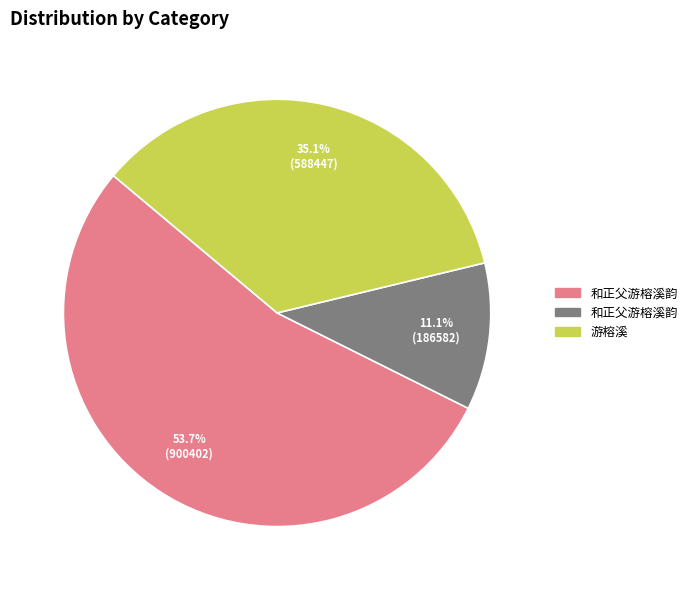

Is there any slice that represents more than half of the pie?

Yes